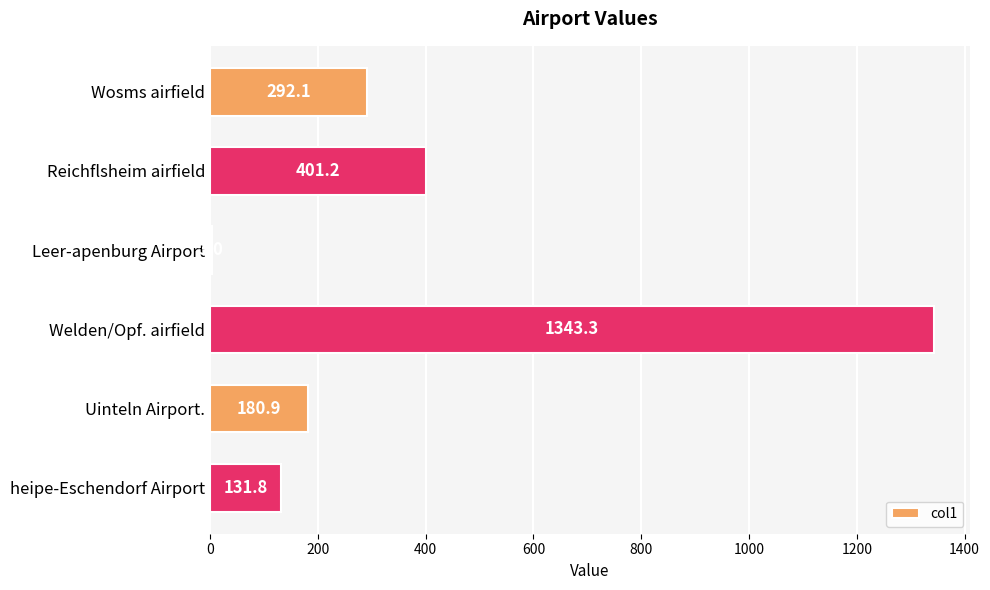

What is the change in value from Reichflsheim airfield to heipe-Eschendorf Airport?

-269.4